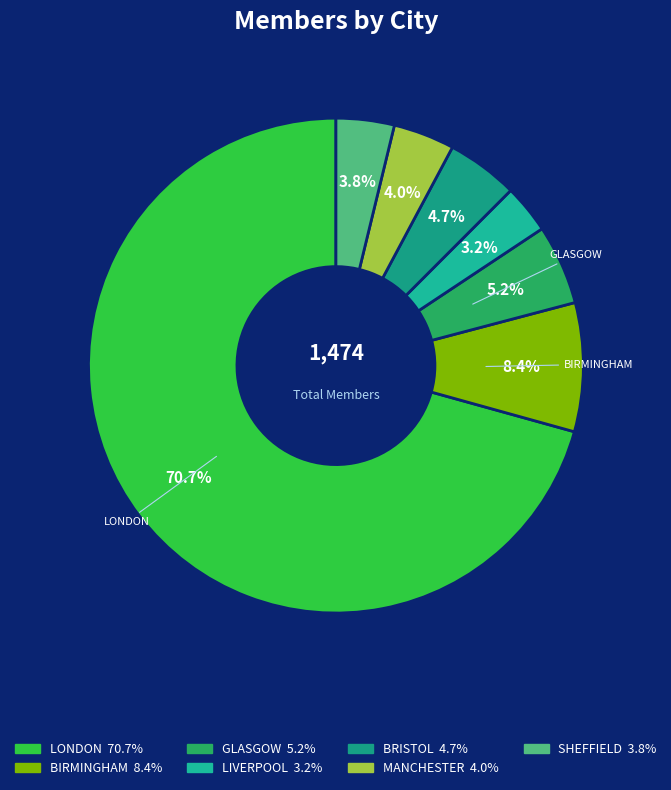

To the nearest percent, what is the average slice percentage?

14%